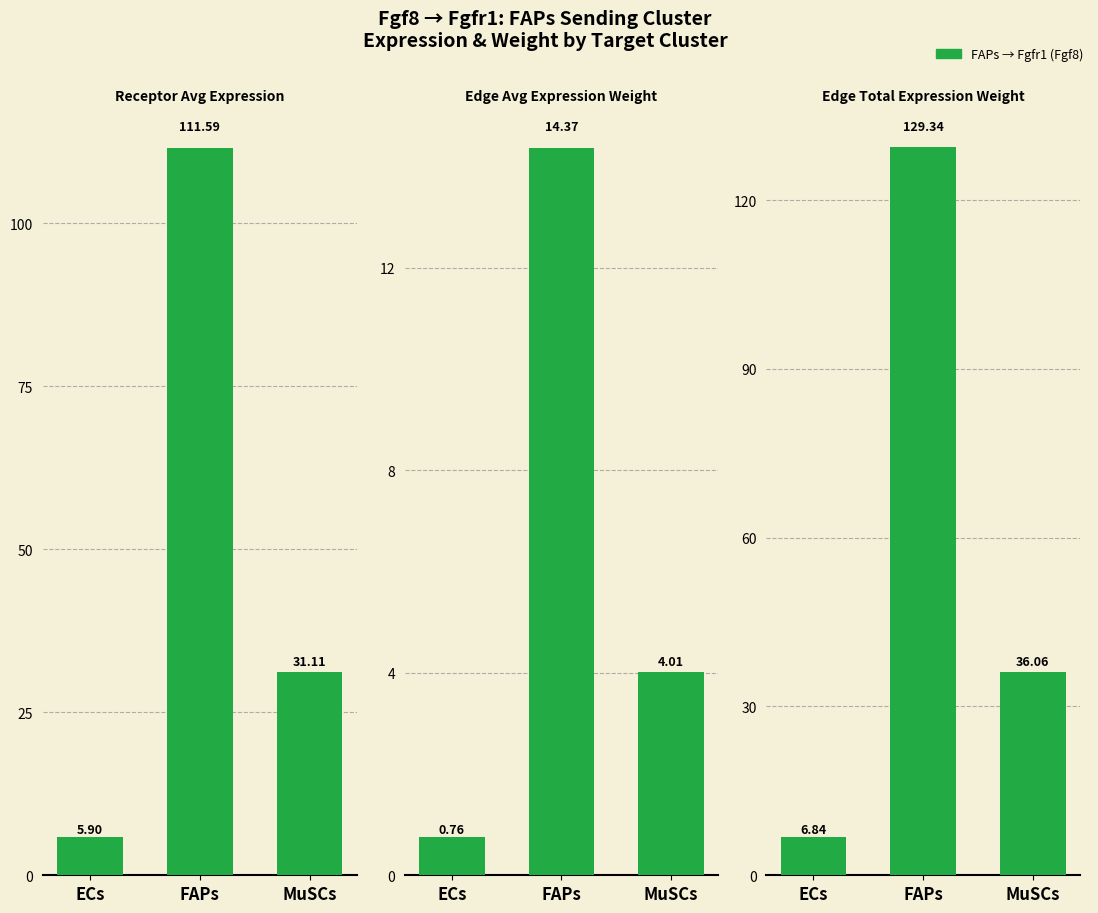

Does the chart contain any negative values?

No